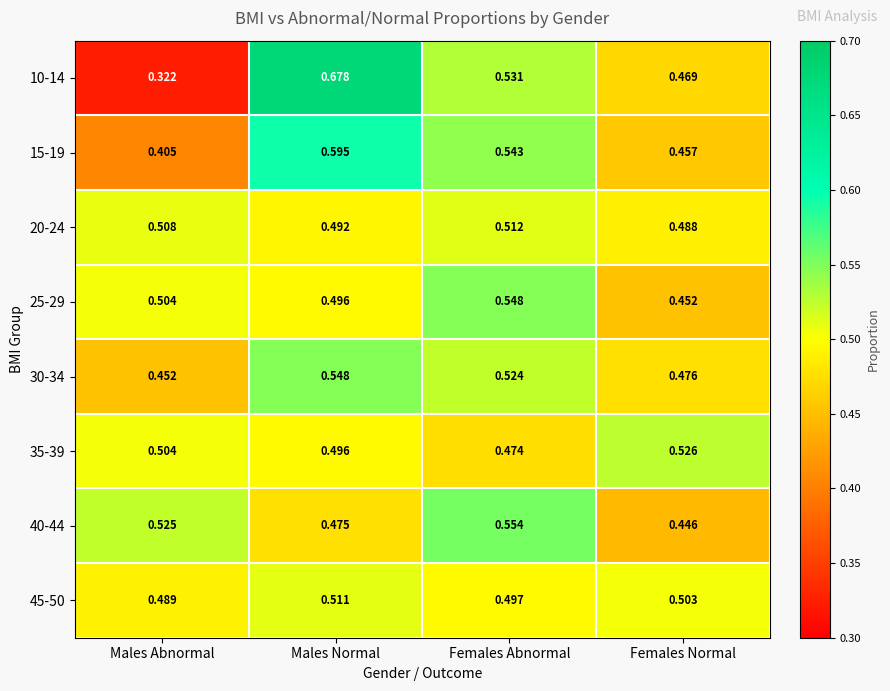

Where is 45-50 nearest to the value 0?

Males Abnormal